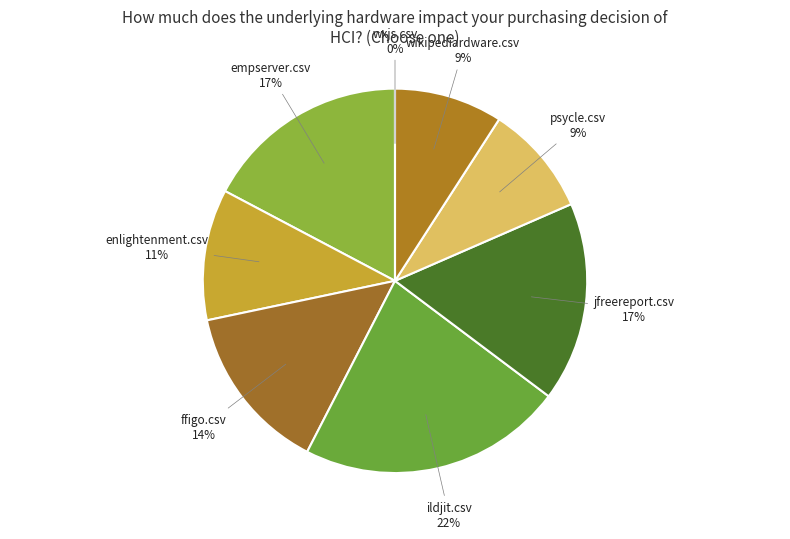

To the nearest percent, what is the difference between the wxjs.csv and psycle.csv slice percentages?

9%